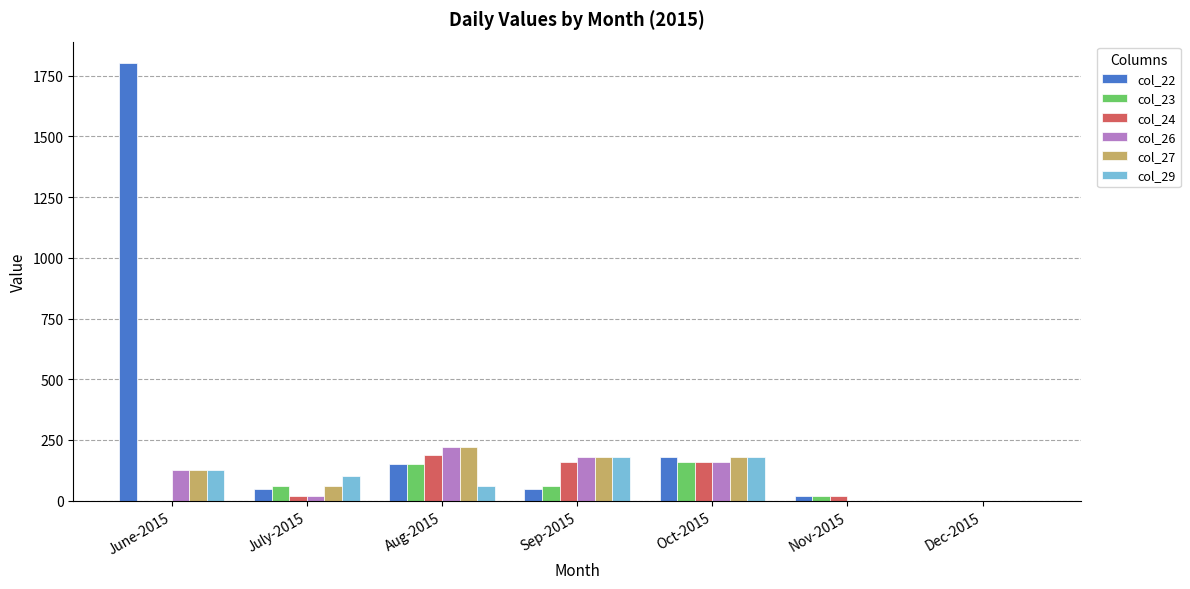

At which category is the sum across all series the highest?

June-2015